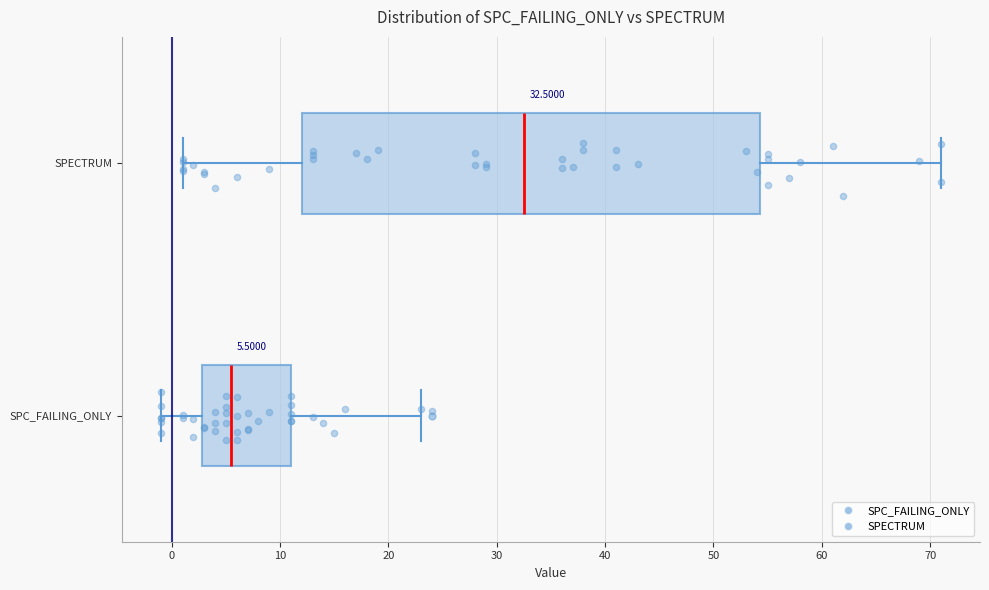

Which box is the widest, from its left edge to its right edge?

SPECTRUM